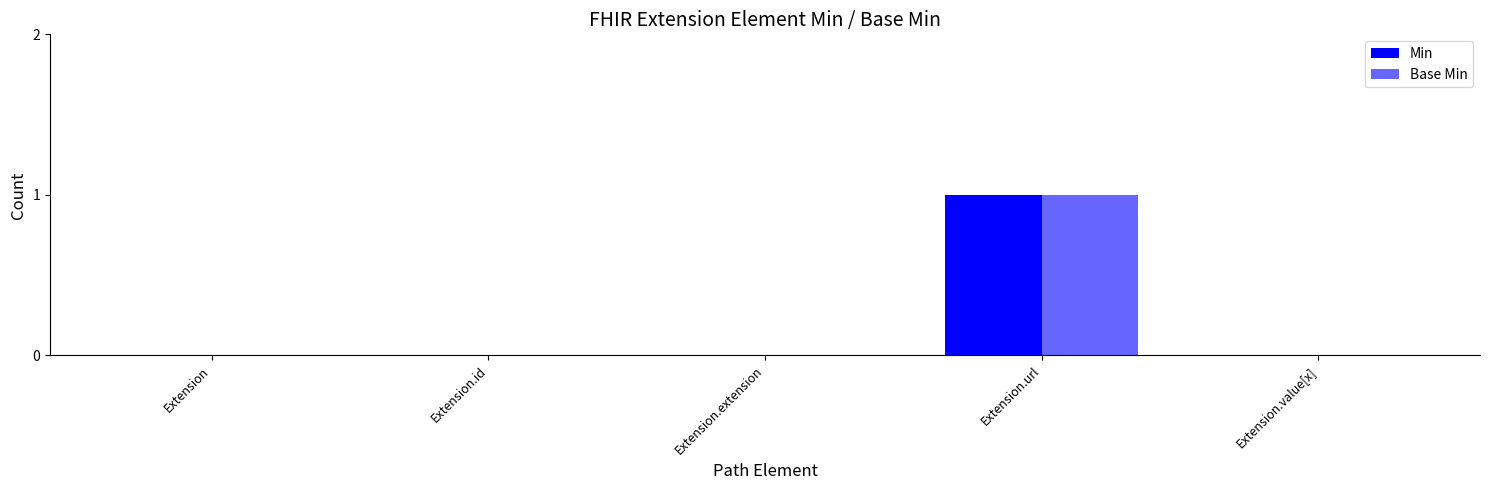

Are the bars horizontal?

No